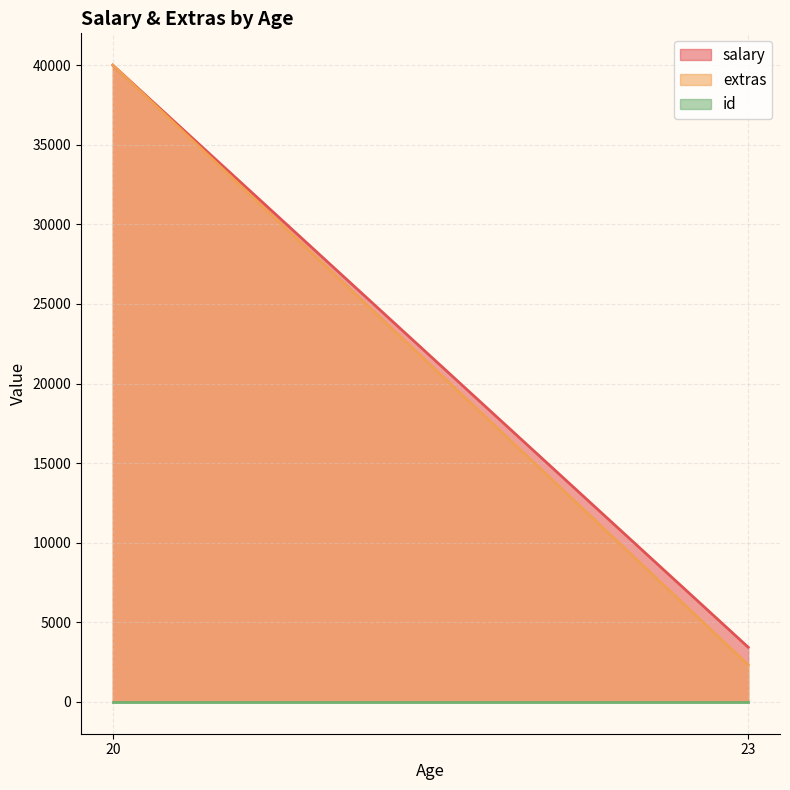

How many lines are shown in the chart?

3